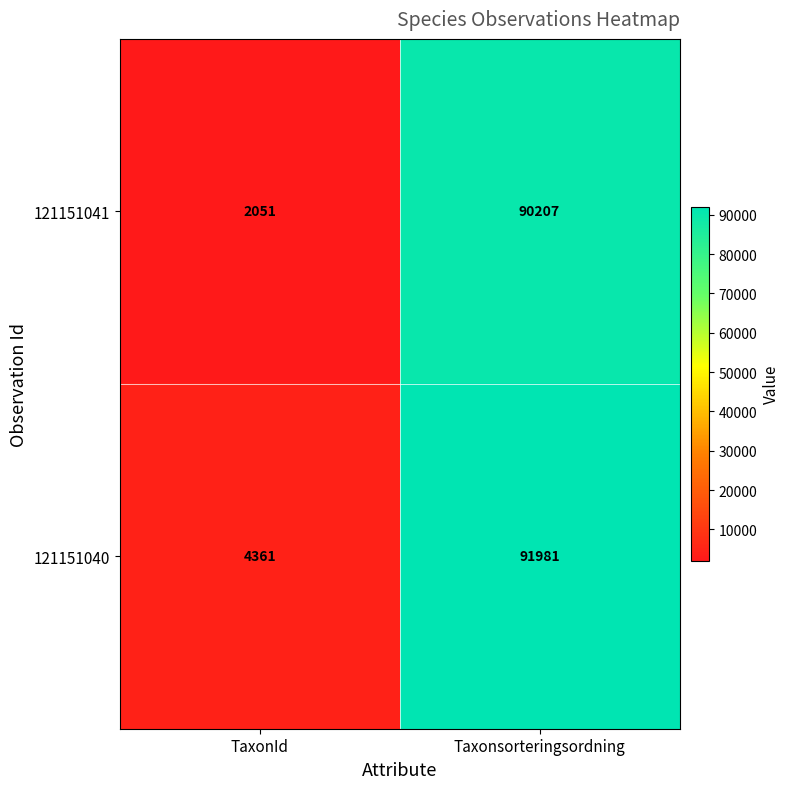

Which series has the widest spread of values?

121151041